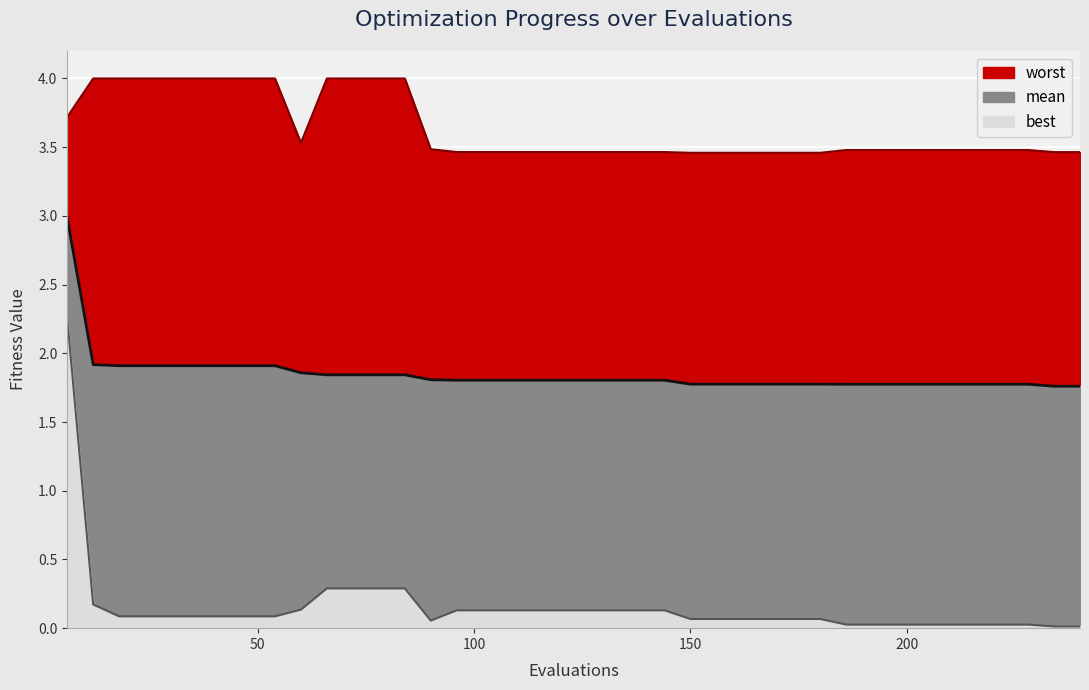

Read the best value at 168.

0.1